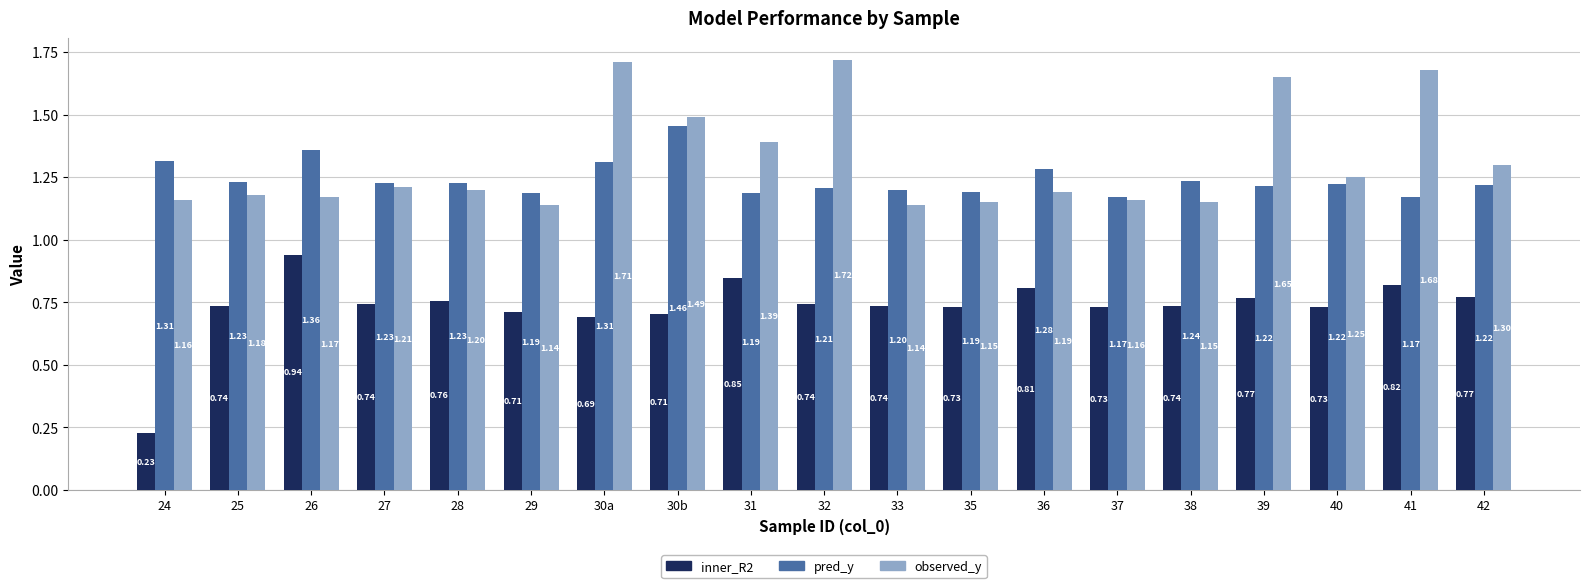

What is the sum of all pred_y values?

23.6